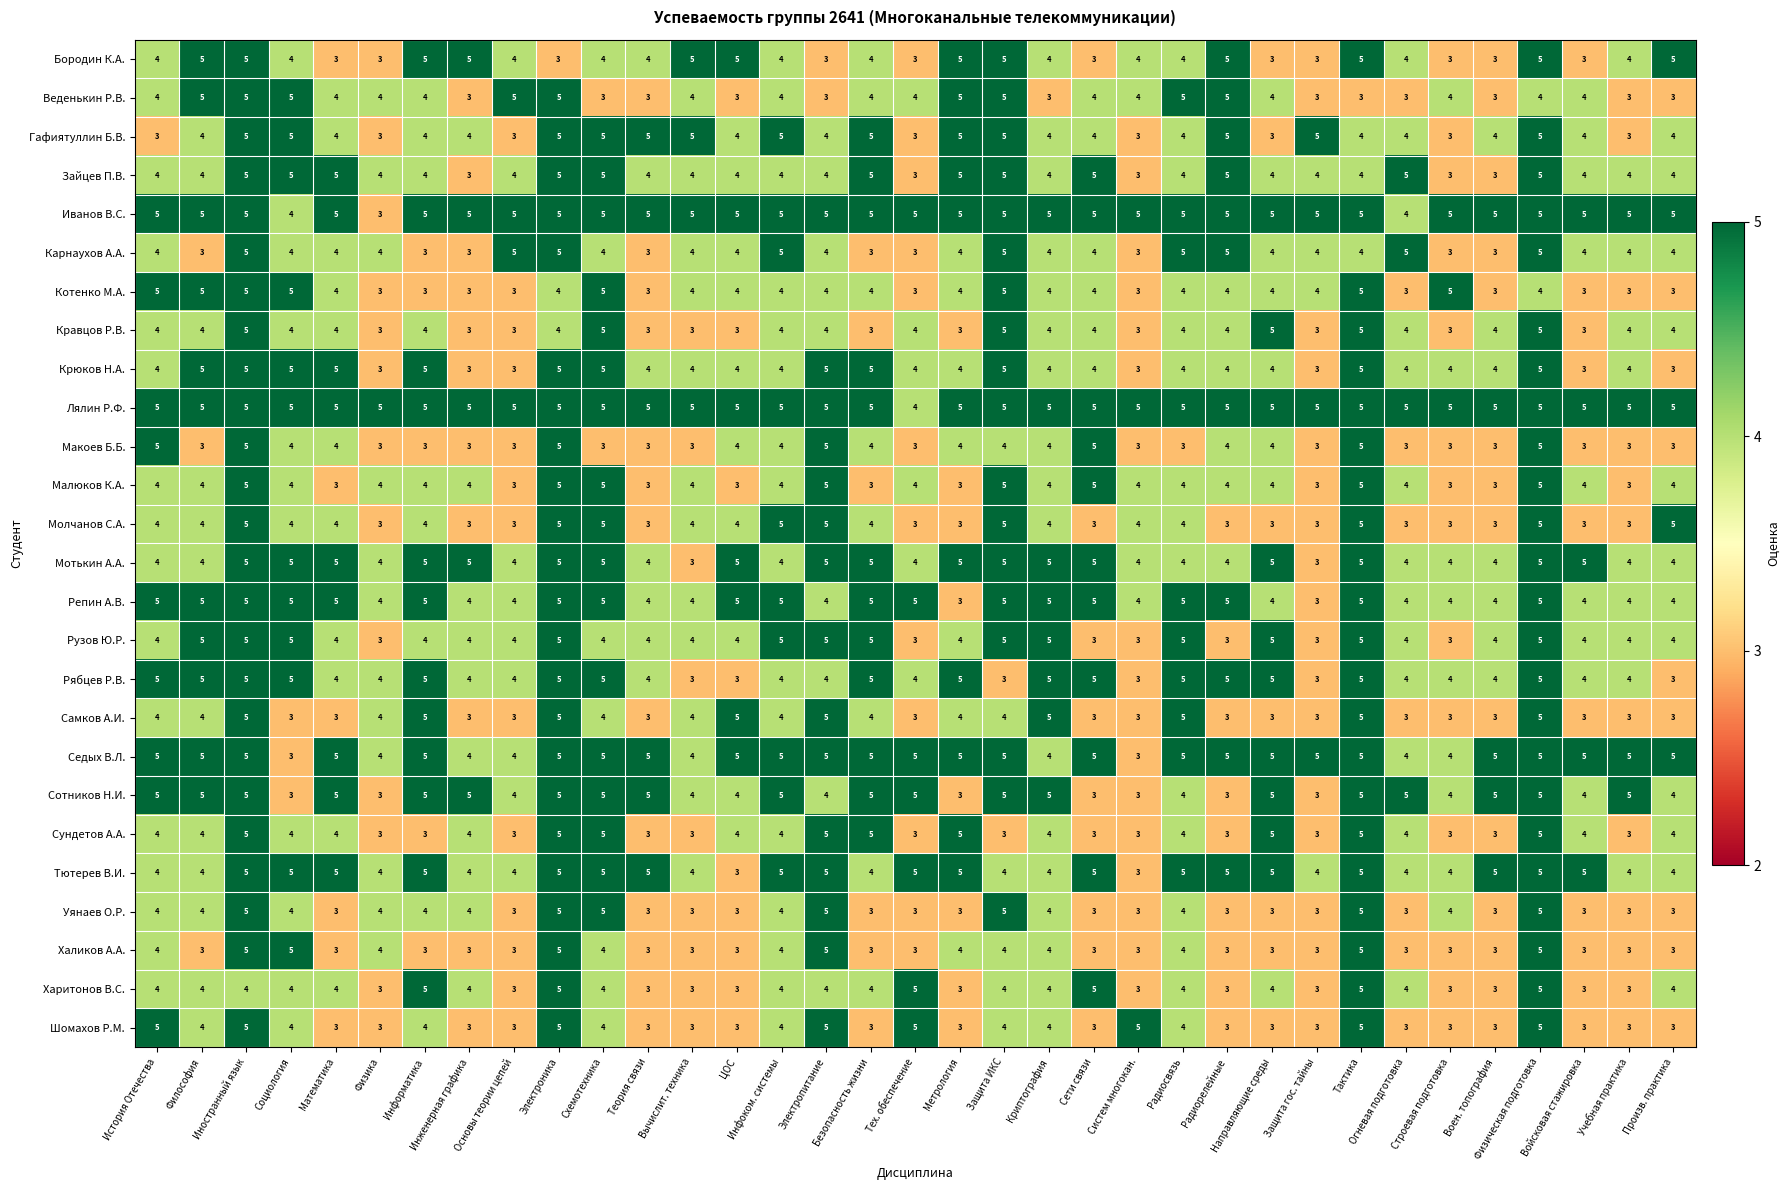

The Карнаухов А.А. series shows 5 at Математика. True or false?

False